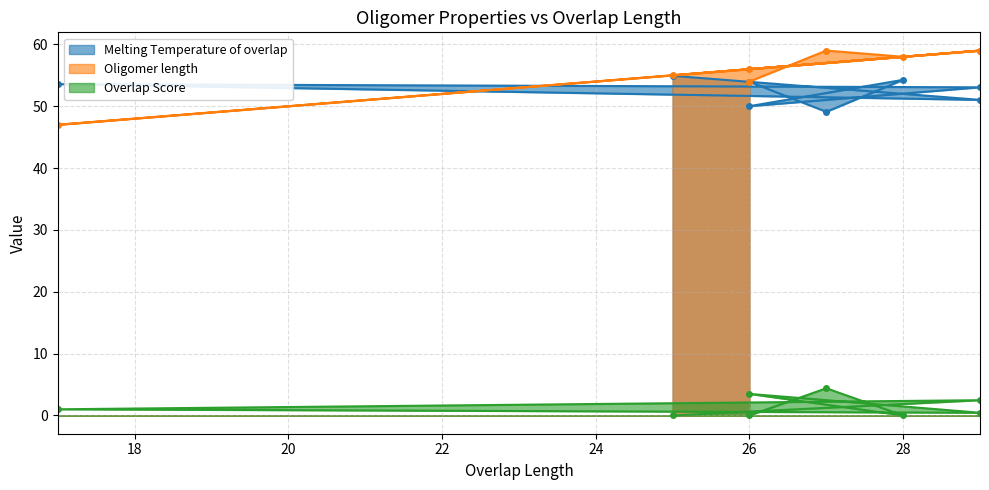

Reading left to right, extract all data points from this chart.

Melting Temperature of overlap: 25=54.9	29=51.0	17=53.6	29=53.1	26=50.0	28=54.3	27=49.1	26=54.0
Oligomer length: 25=55.0	29=59.0	17=47.0	29=59.0	26=56.0	28=58.0	27=59.0	26=54.0
Overlap Score: 25=0.0	29=2.5	17=1.0	29=0.4	26=3.5	28=0.0	27=4.4	26=0.0